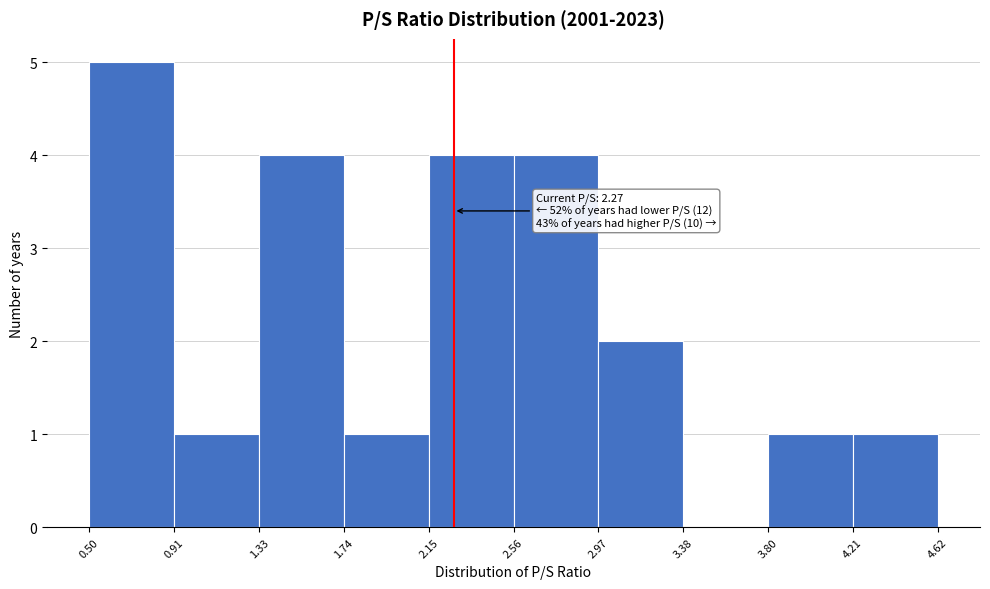

Which range on the x-axis has the tallest bar?

0.50 to 0.91